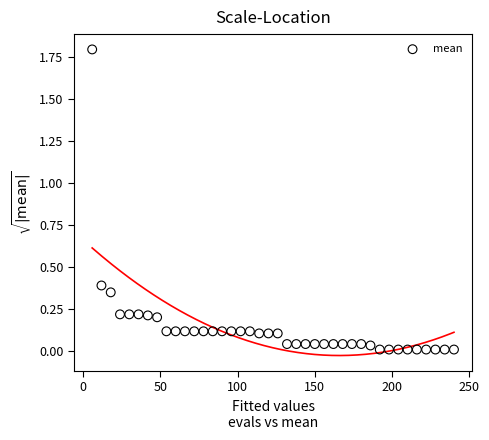

What is the range of Y values (max minus min)?

1.8